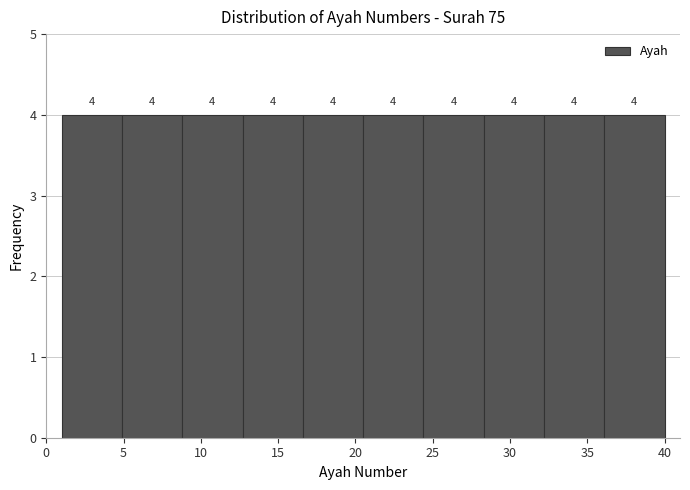

Reading left to right, list every bar in this chart as the range it spans on the x-axis followed by its height. The bar edges are not printed on the chart, so give them approximately, as read against the axis.

1.0 to 4.9: 4
4.9 to 8.8: 4
8.8 to 12.7: 4
12.7 to 16.6: 4
16.6 to 20.5: 4
20.5 to 24.4: 4
24.4 to 28.3: 4
28.3 to 32.2: 4
32.2 to 36.1: 4
36.1 to 40.0: 4